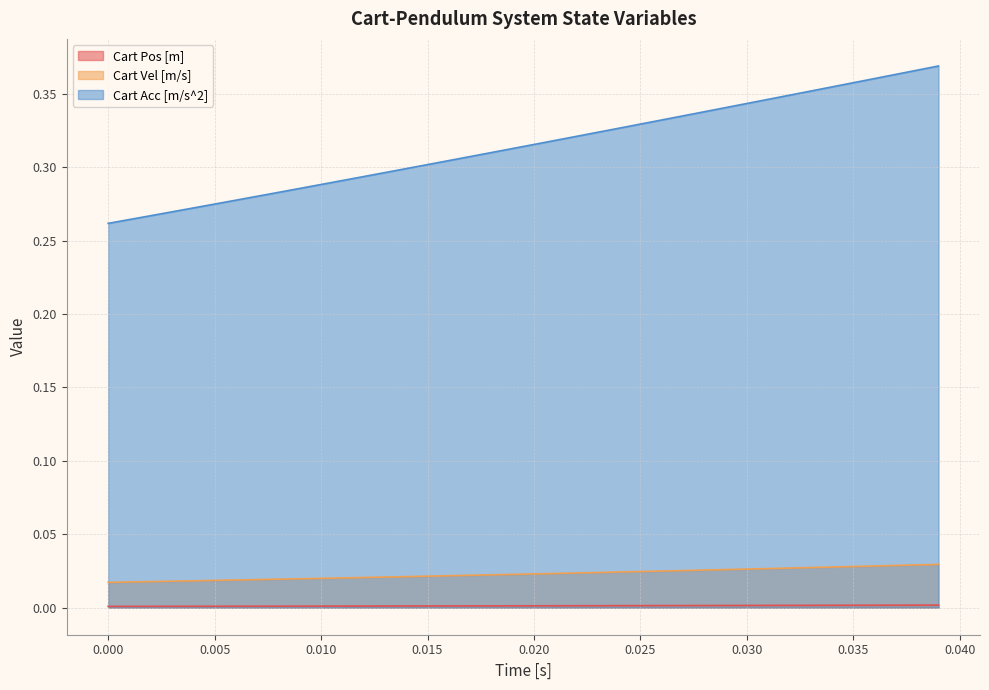

Which series has the largest total across all categories?

Cart Acc [m/s^2]